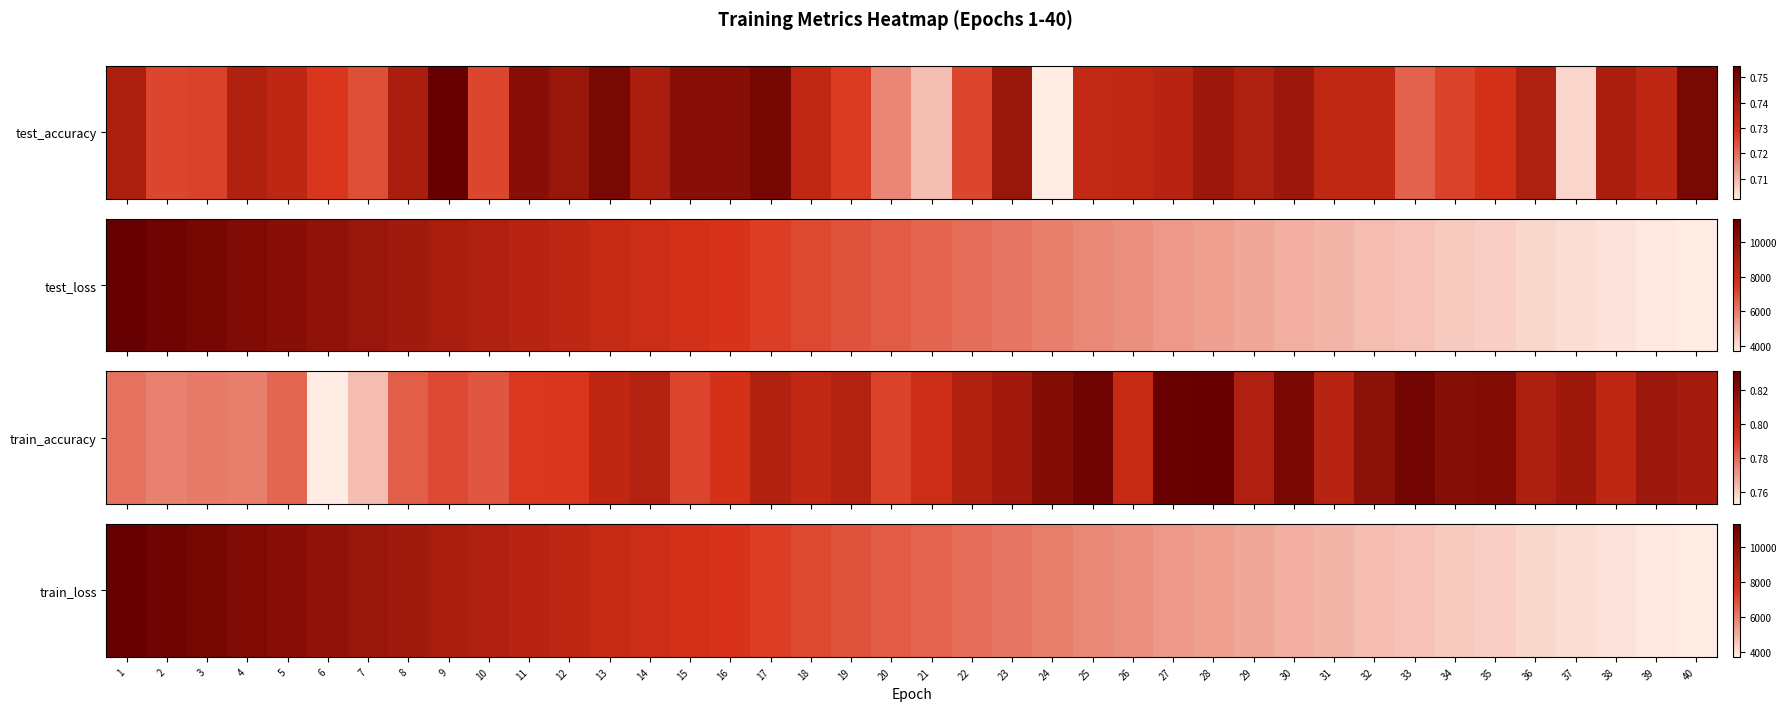

The value at 24 is 5955.3. True or false?

True